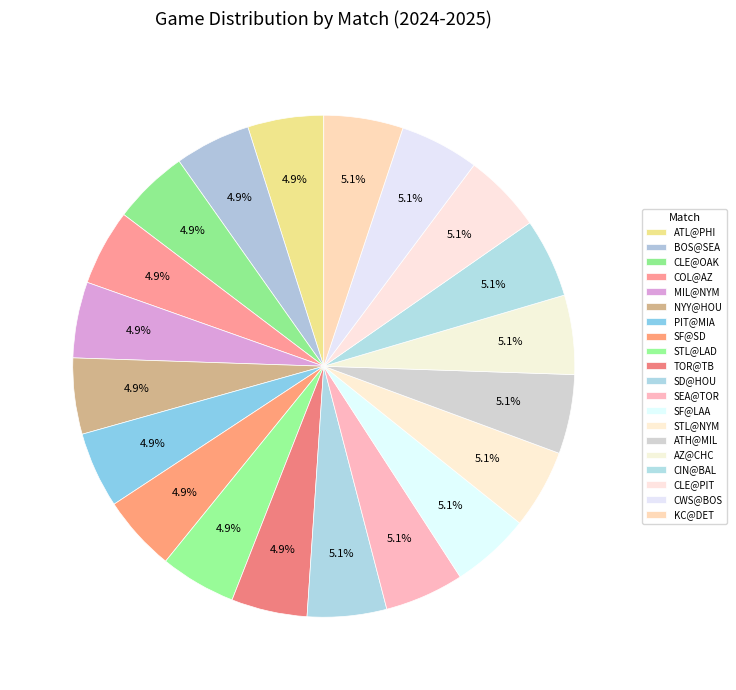

To the nearest percent, what percentage of the pie is ATH@MIL?

5%